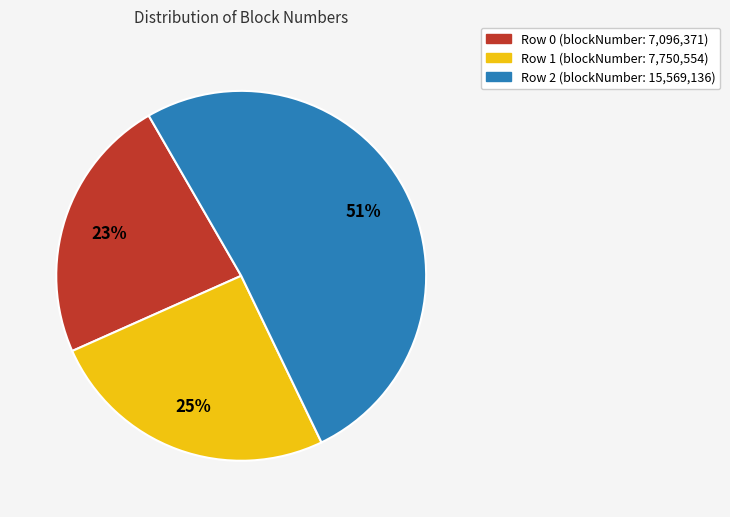

What is the majority slice?

Row 2